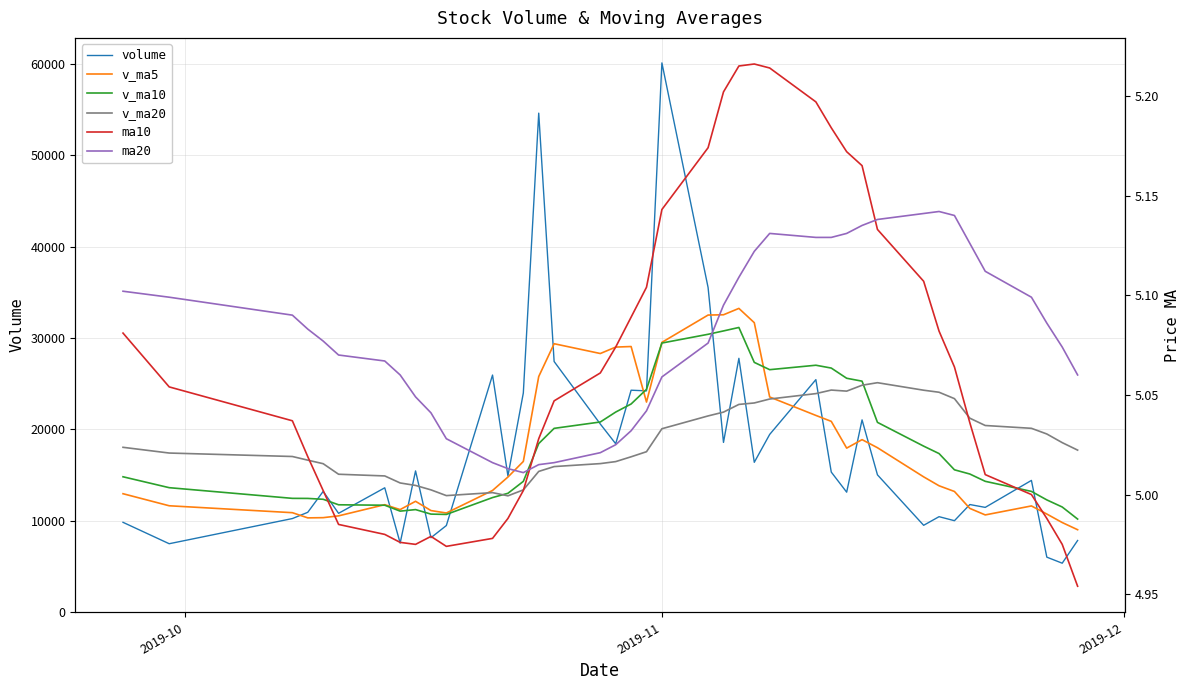

Which series has the largest range (max minus min)?

volume